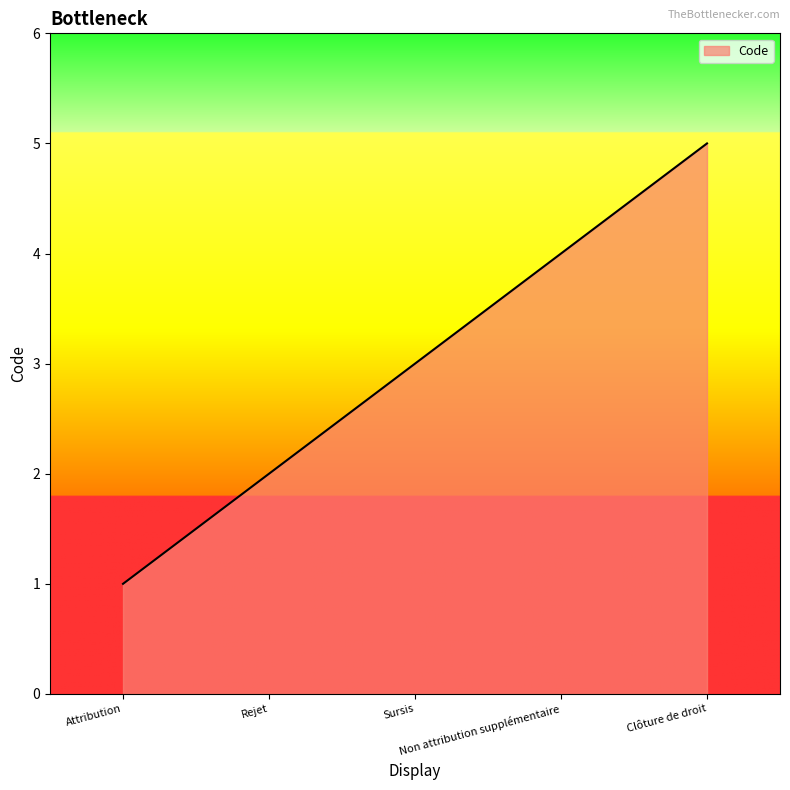

Which category has the highest value across all series?

Clôture de droit